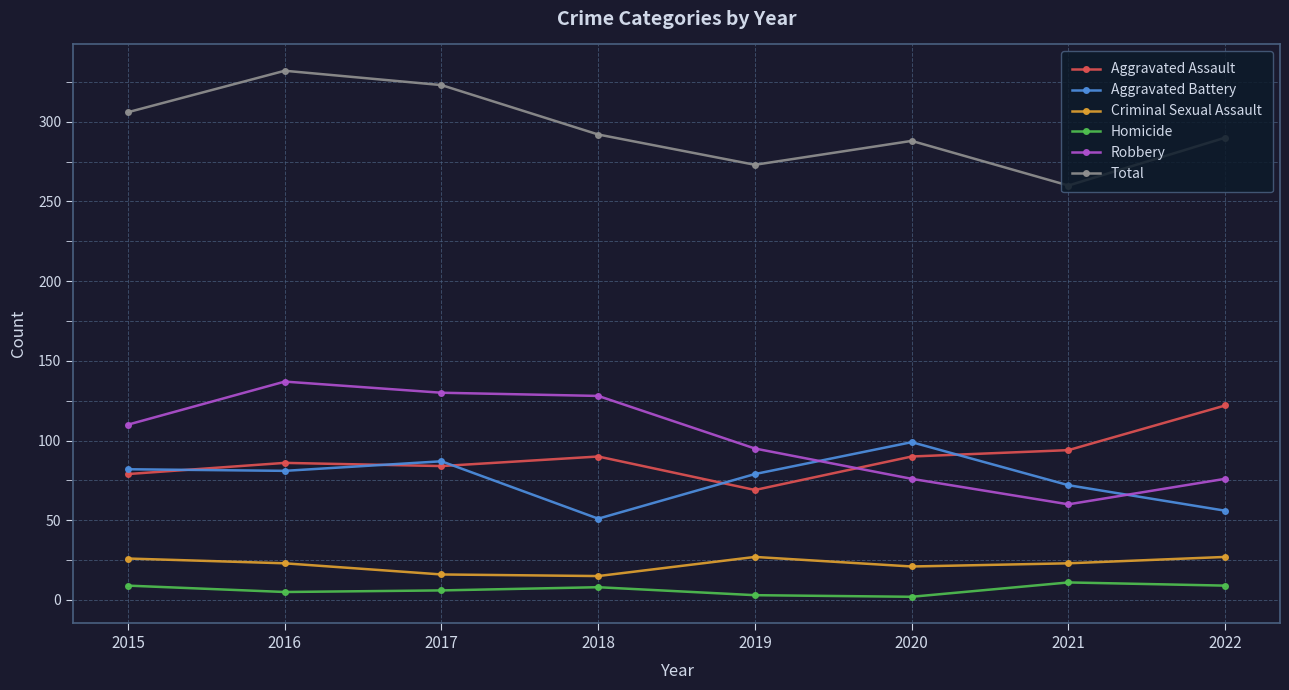

Is this an area chart (filled region under the line)?

No